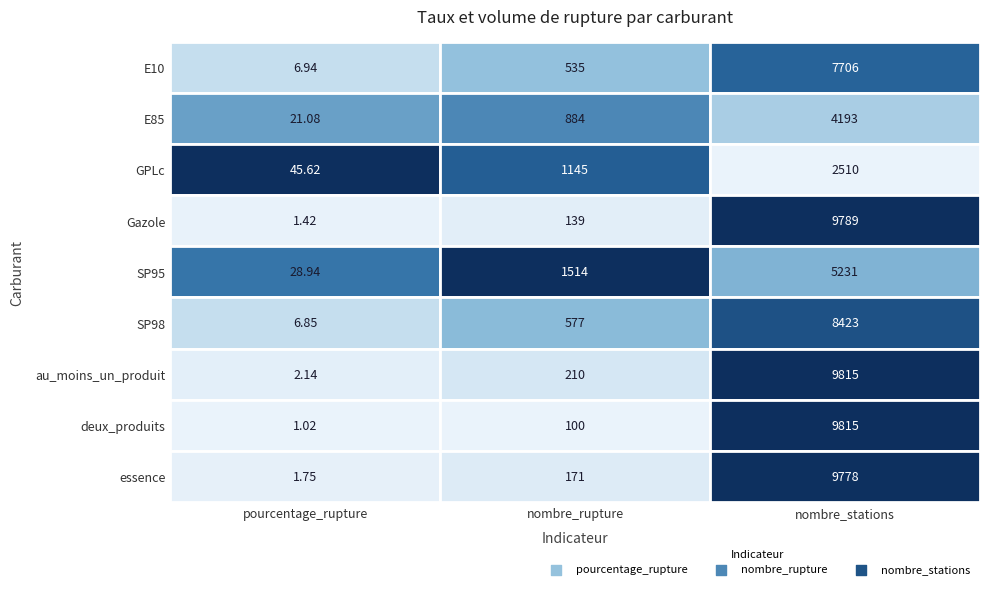

Is the value of SP98 at 2 greater than the value of SP95 at 2?

Yes